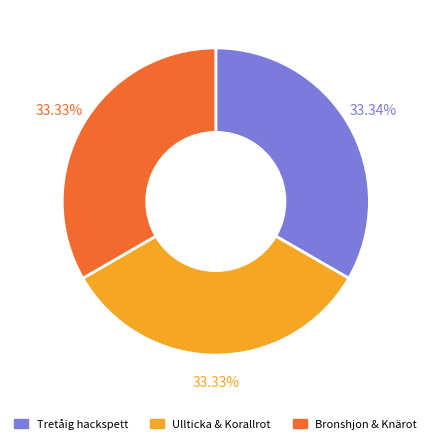

Is there a majority slice in this chart?

No